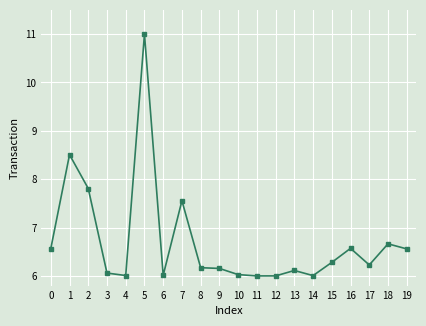

The chart shows a value of 6.6 at 0. True or false?

True